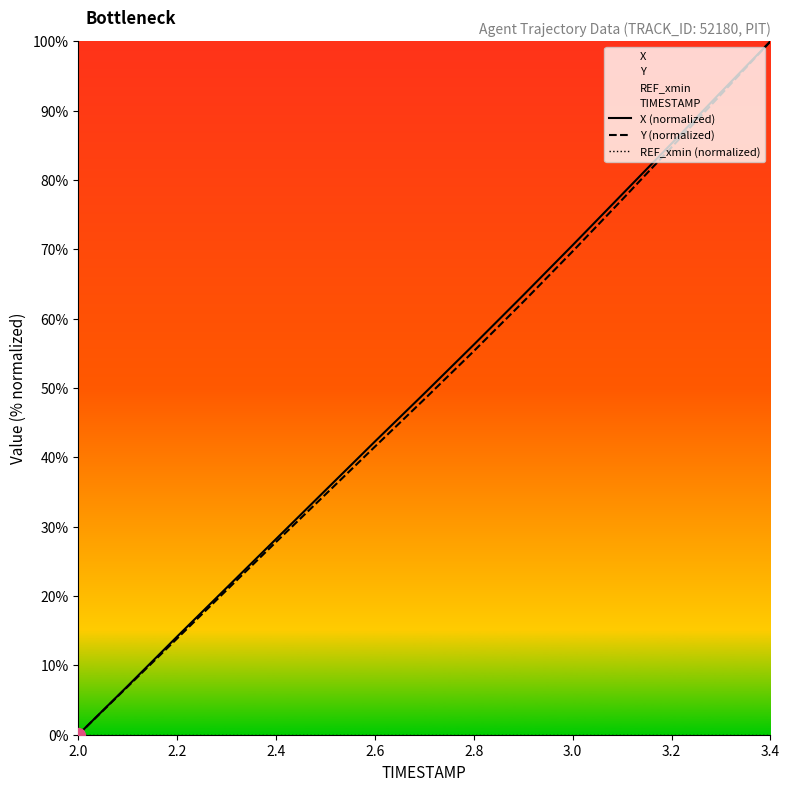

True or false: Y (normalized) has a value of 0.0 at 2.0.

True